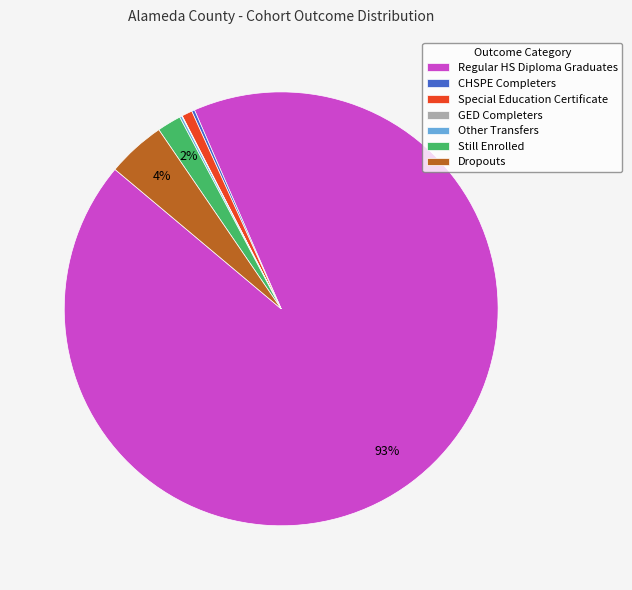

True or false: Regular HS Diploma Graduates accounts for 93% of the total.

True